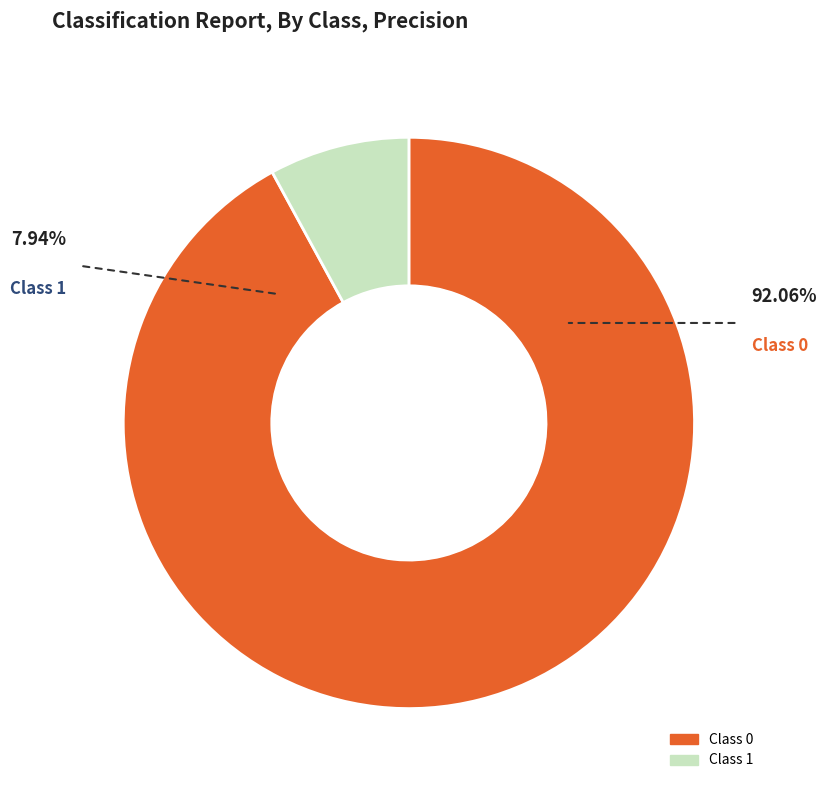

What percentage is the 0 slice, to the nearest percent?

92%